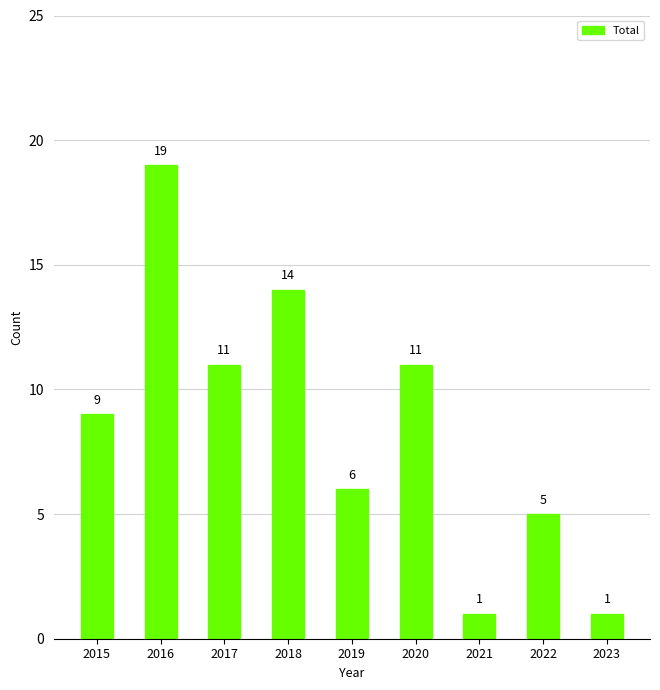

Approximately how many times larger is the value at 2016 compared to 2021?

19.0